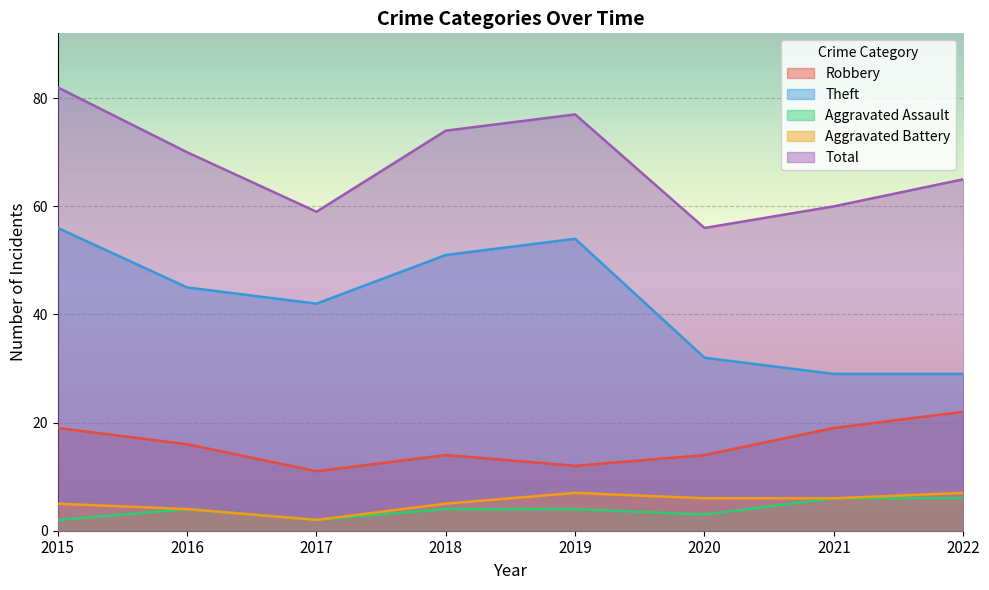

At which category does Aggravated Assault reach its first local peak?

2016